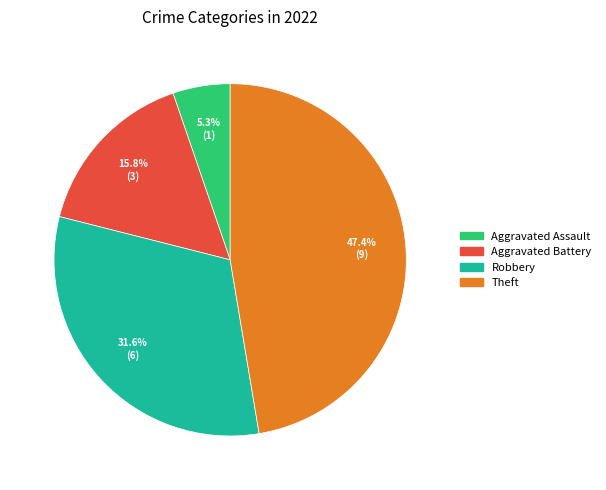

Count the number of slices in the pie.

4